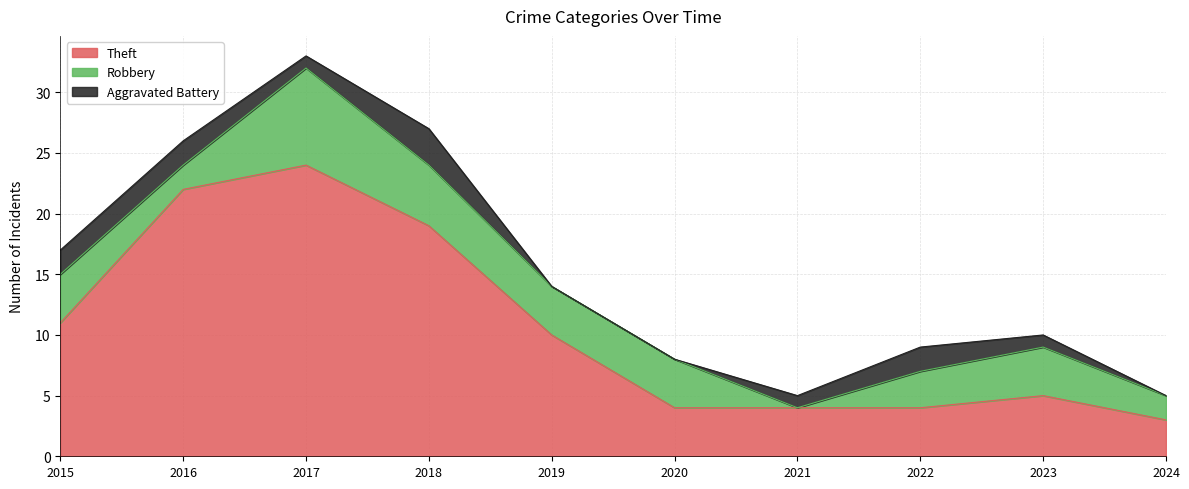

True or false: Theft and Aggravated Battery intersect in this chart.

False